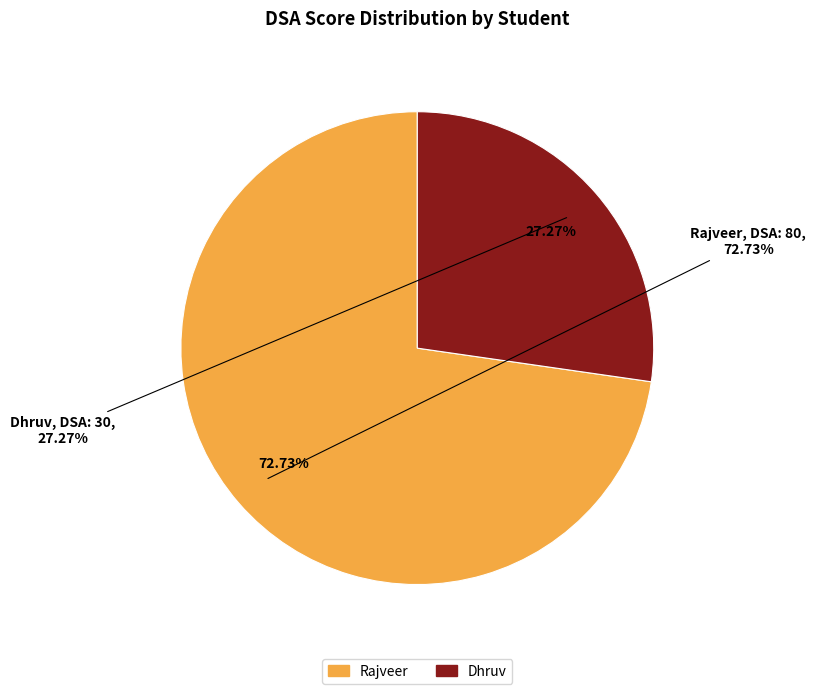

Approximately how many times larger is the value at Rajveer (CS, Placed) compared to Dhruv (2022-2025, Not Placed)?

2.7